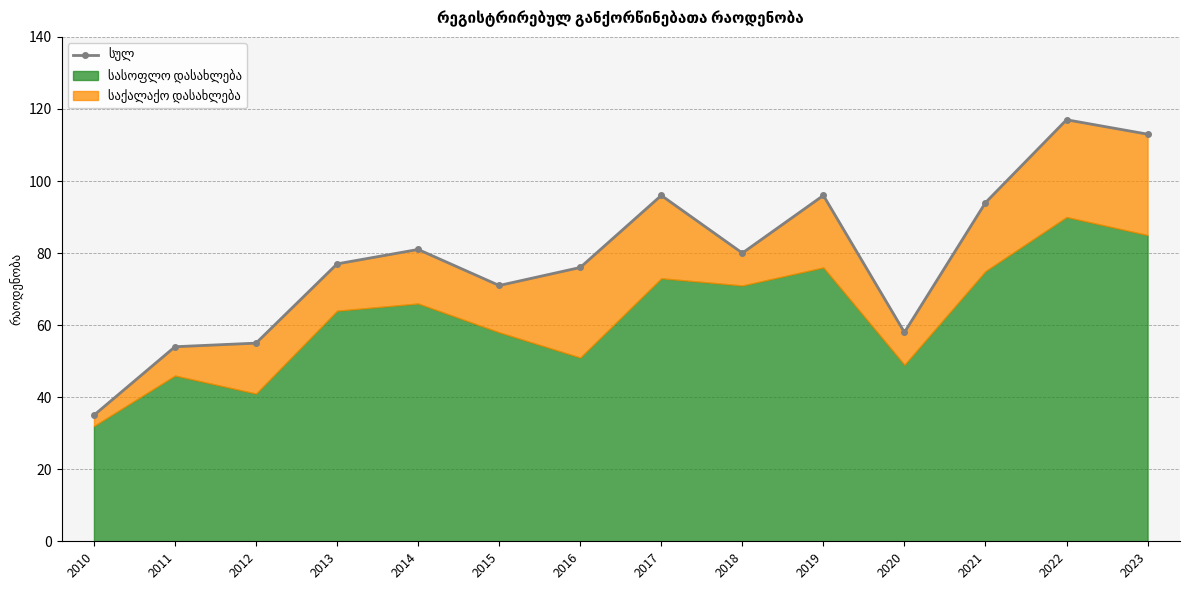

How many lines are shown in the chart?

3